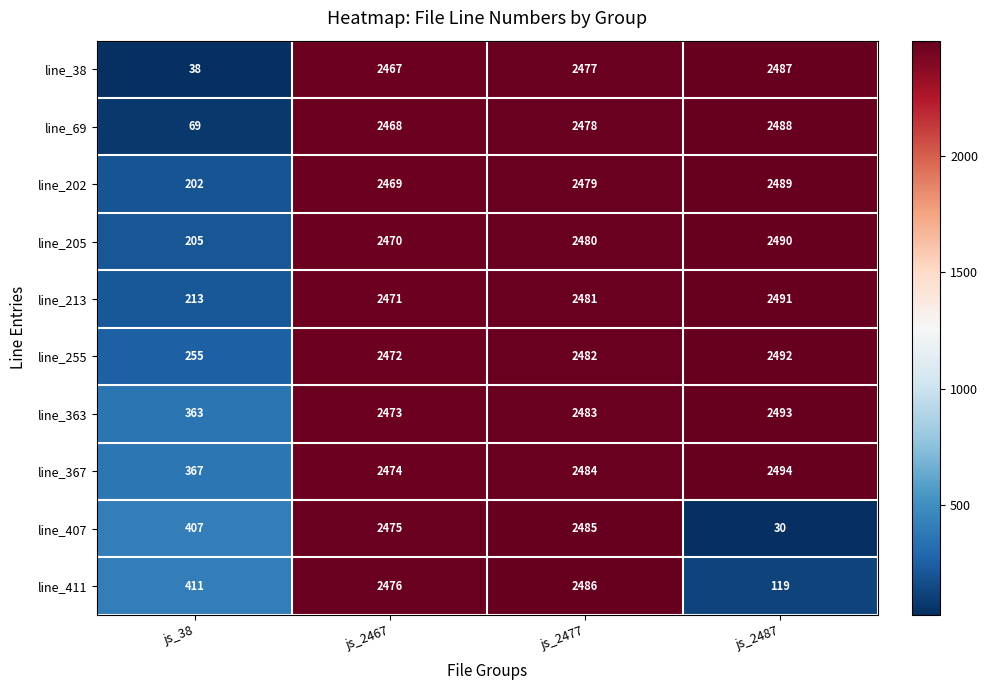

What is the difference between the maximum and minimum values in the line_367 series?

2127